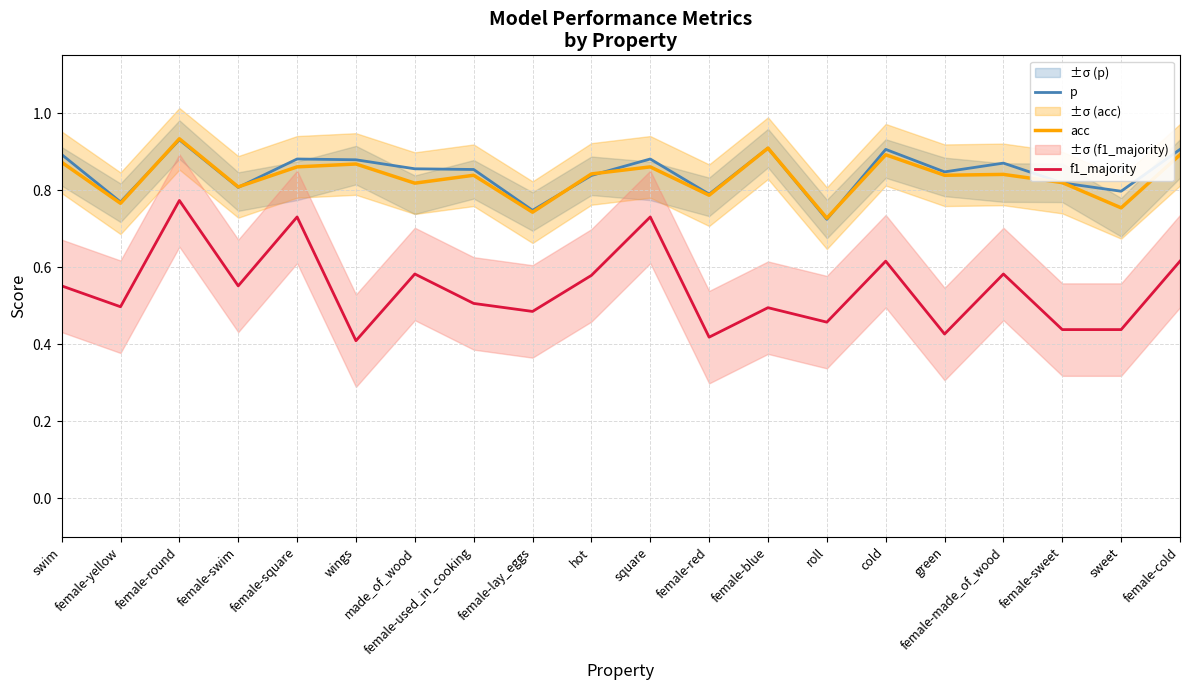

Where is the first local maximum for acc?

female-round